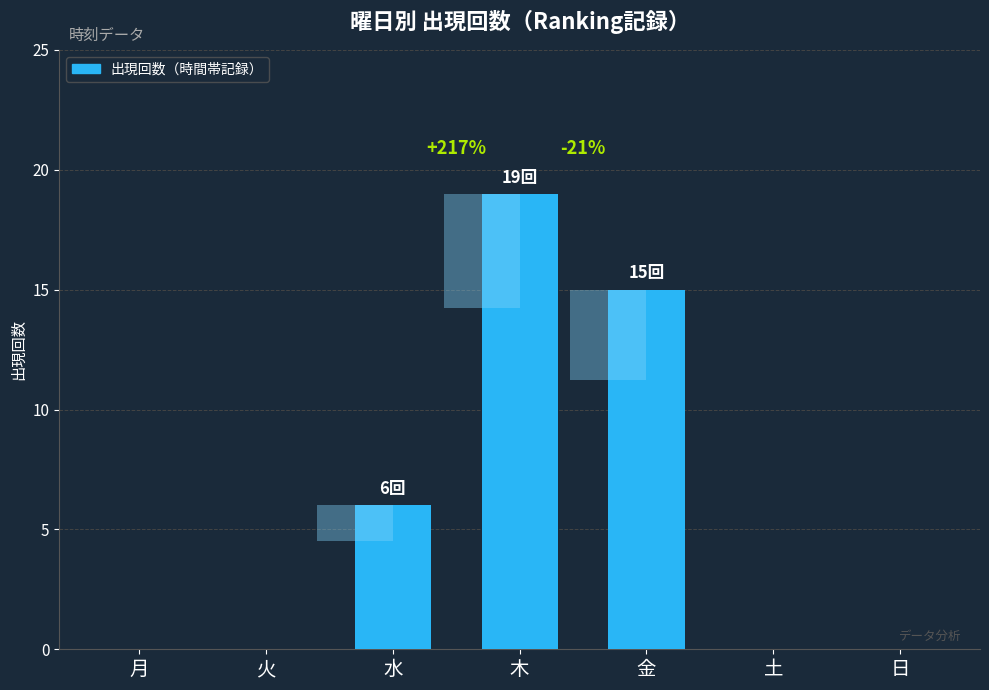

Reading left to right, list all the values displayed in this chart.

0	0	6	19	15	0	0